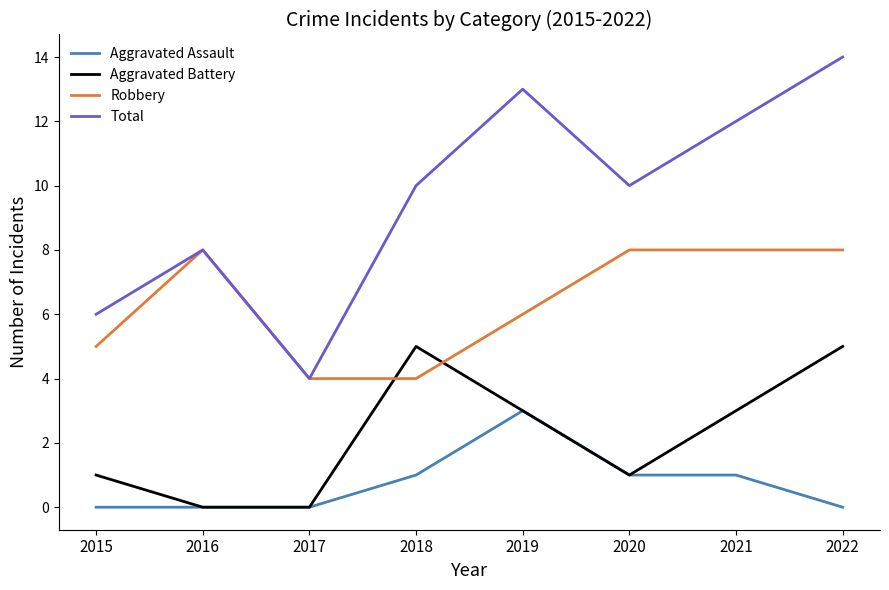

What is the total value across all series at 2017?

8